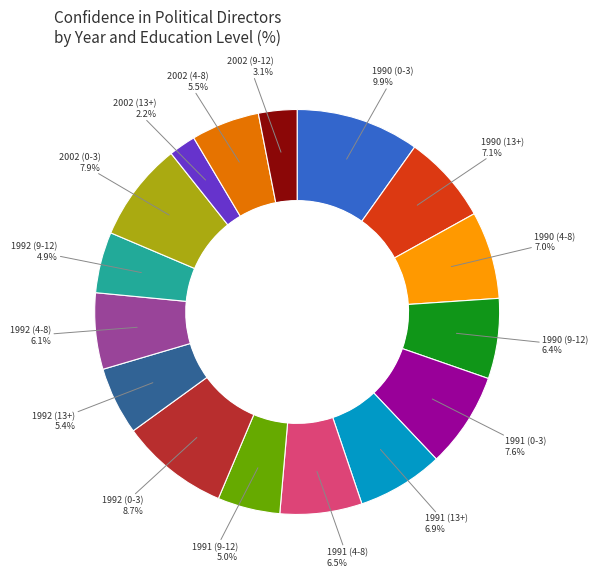

Is there any slice that represents more than half of the pie?

No